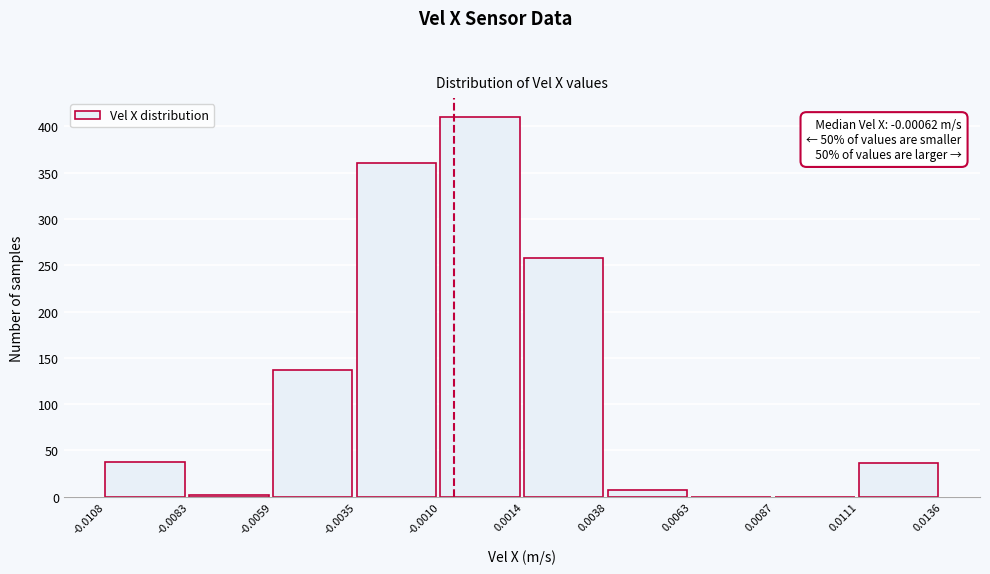

Over which range of the x-axis is the bar tallest?

-0.0010 to 0.0014